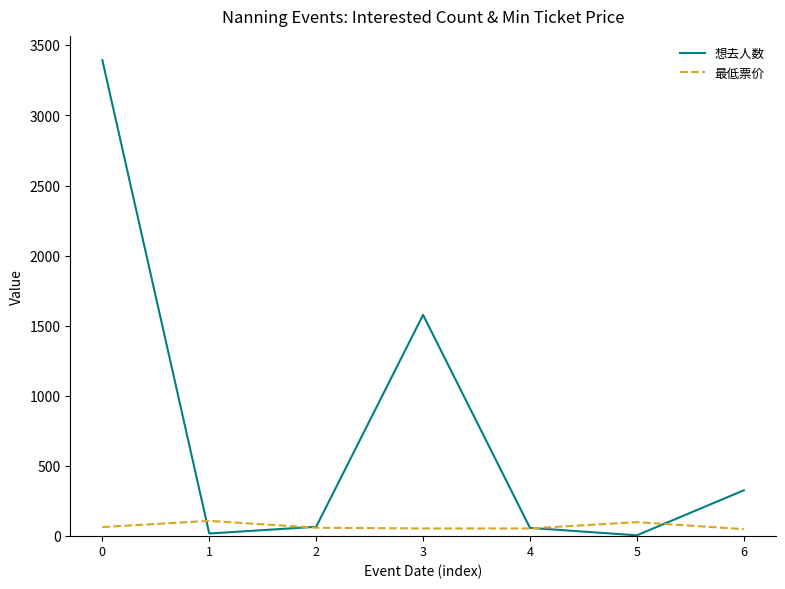

Between which two adjacent categories do 想去人数 and 最低票价 first intersect?

0 and 1